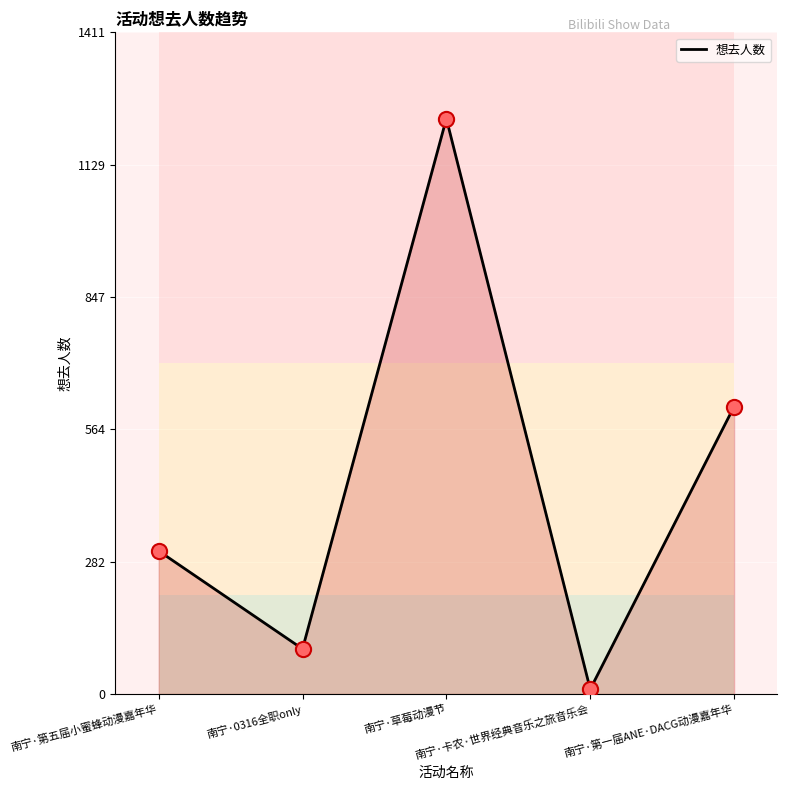

What is the change in value from 南宁·0316全职only to 南宁·第一届ANE·DACG动漫嘉年华?

+517